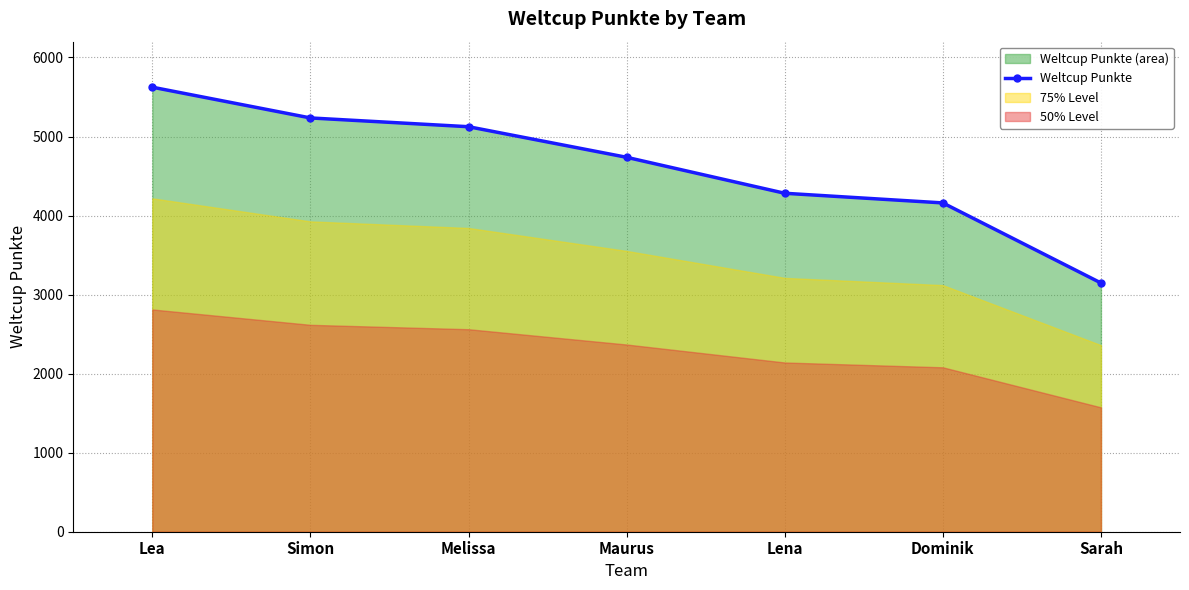

Is it true that the value at Maurus is 4737?

True